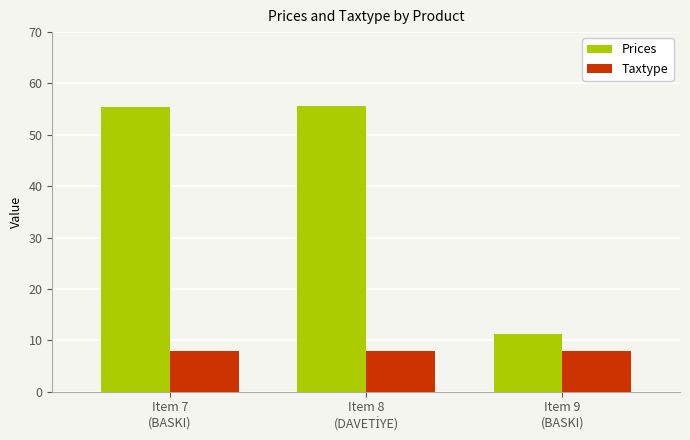

Rank the series by their average value, from highest to lowest.

Prices, Taxtype